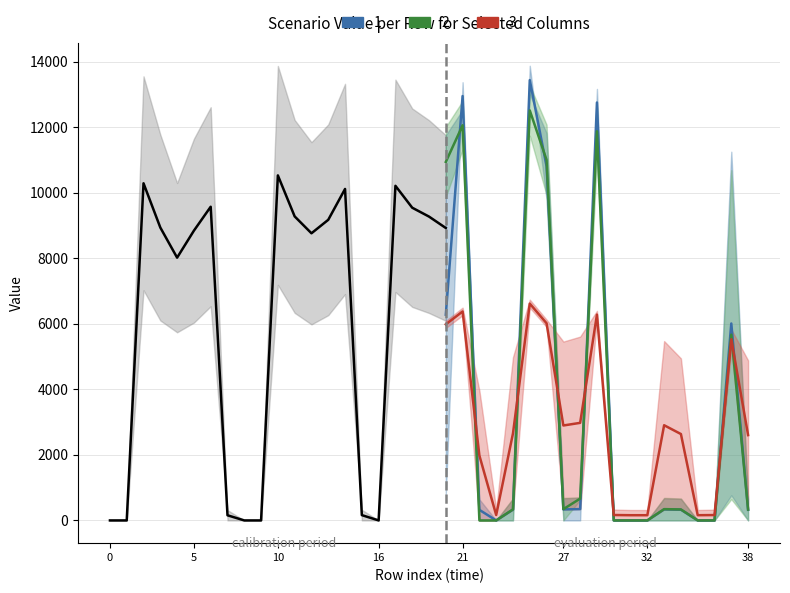

What is the spread (max minus min) of values at 10?

7877.1